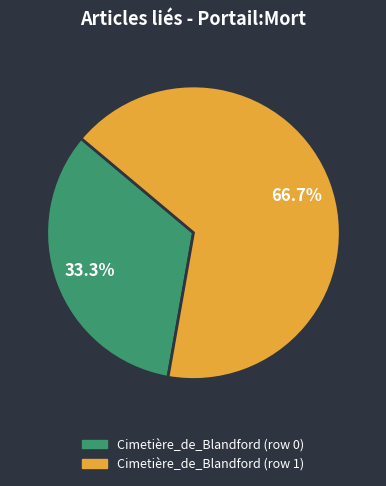

To the nearest percent, what is the combined percentage of Cimetière_de_Blandford (row 1) and Cimetière_de_Blandford (row 0)?

100%